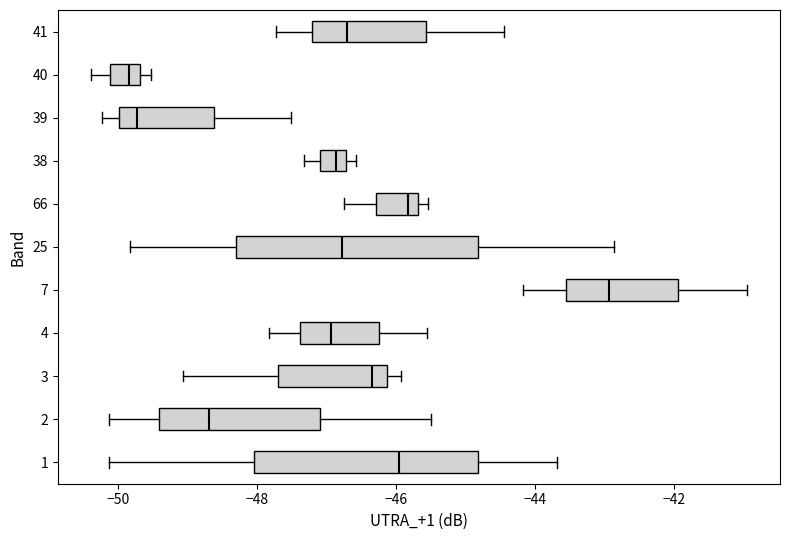

Reading bottom to top, read every box against the x-axis: the position of its median line, the range the box covers, and the ends of its whiskers. The values are not printed on the chart, so give them approximately, as read against the axis.

1: median -46.0, box -48.0 to -44.8, whiskers -50.2 to -43.6
2: median -48.6, box -49.4 to -47.0, whiskers -50.2 to -45.4
3: median -46.4, box -47.6 to -46.2, whiskers -49.0 to -46.0
4: median -47.0, box -47.4 to -46.2, whiskers -47.8 to -45.6
7: median -43.0, box -43.6 to -42.0, whiskers -44.2 to -41.0
25: median -46.8, box -48.2 to -44.8, whiskers -49.8 to -42.8
66: median -45.8, box -46.2 to -45.6, whiskers -46.8 to -45.6 (just right of the box's right edge)
38: median -46.8 (inside the box), box -47.0 to -46.8, whiskers -47.4 to -46.6
39: median -49.8, box -50.0 to -48.6, whiskers -50.2 to -47.6
40: median -49.8, box -50.2 to -49.6, whiskers -50.4 to -49.6 (just right of the box's right edge)
41: median -46.6, box -47.2 to -45.6, whiskers -47.8 to -44.4